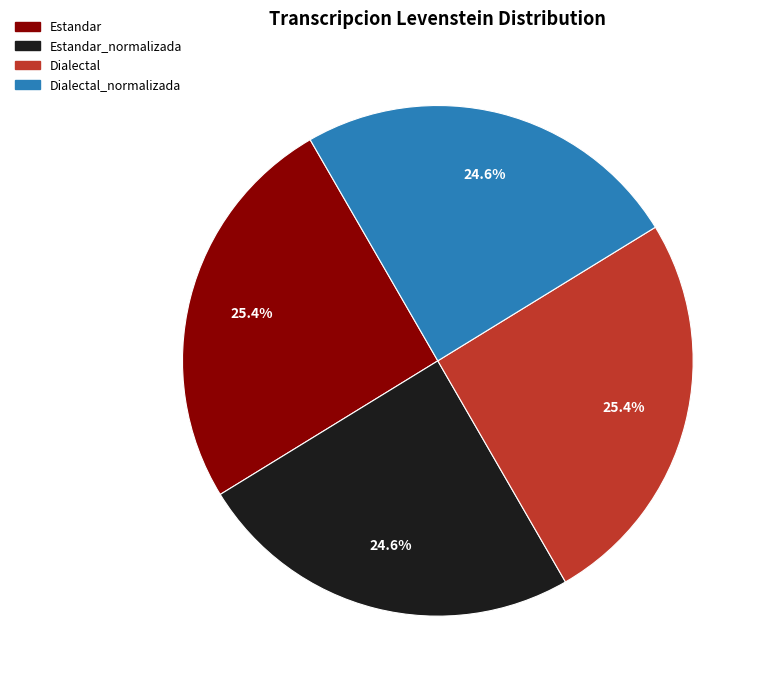

Does any single category account for the majority?

No